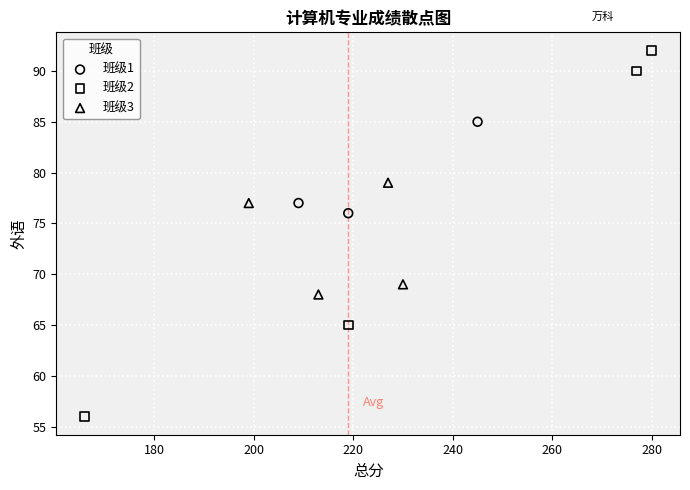

Which series contains the highest Y value?

班级2